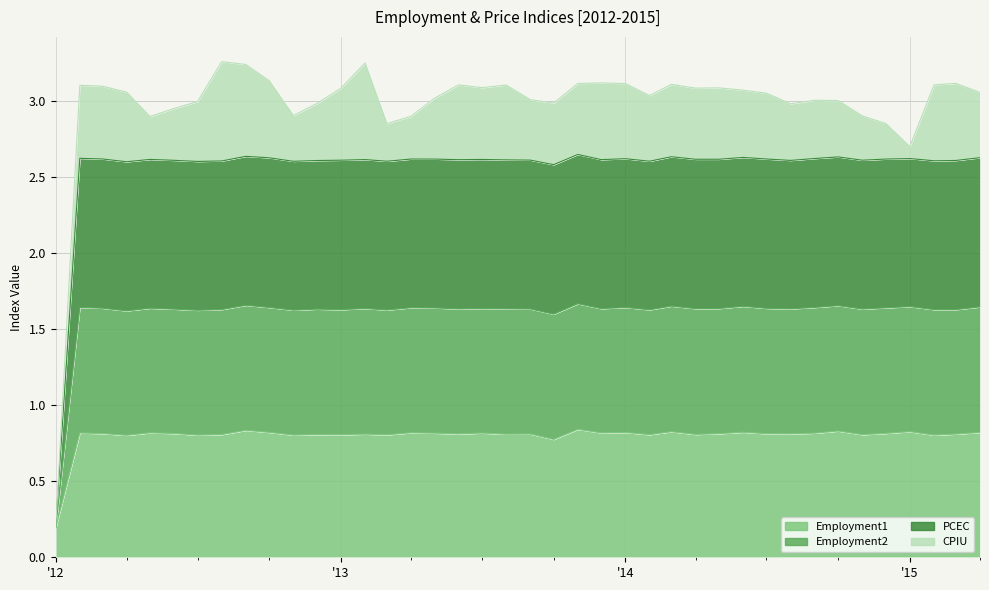

What is the sum of the Employment1 values at 2012-05 and 2015-02?

1.6